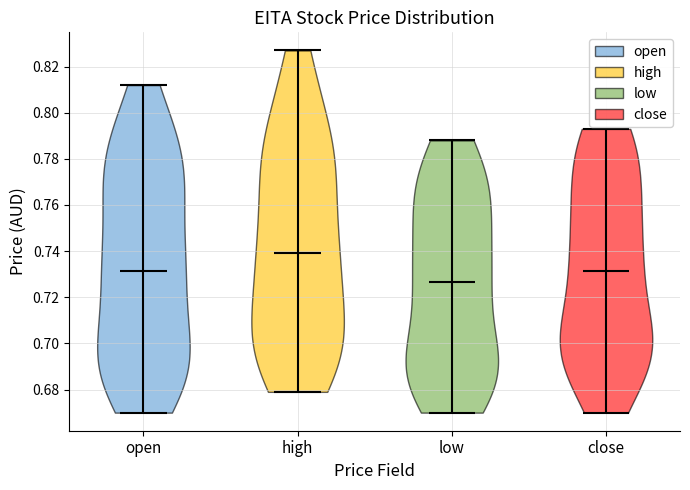

Reading left to right, read every violin against the y-axis: where its median line is, and the lowest and highest points it reaches. The values are not printed on the chart, so give them approximately, as read against the axis.

open: median line 0.732, lowest point 0.670, highest point 0.812
high: median line 0.740, lowest point 0.680, highest point 0.828
low: median line 0.726, lowest point 0.670, highest point 0.788
close: median line 0.732, lowest point 0.670, highest point 0.794